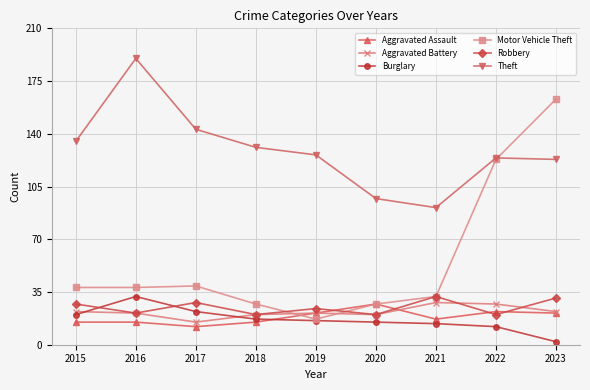

What is the value of the Robbery point at the 9th from the left?

31